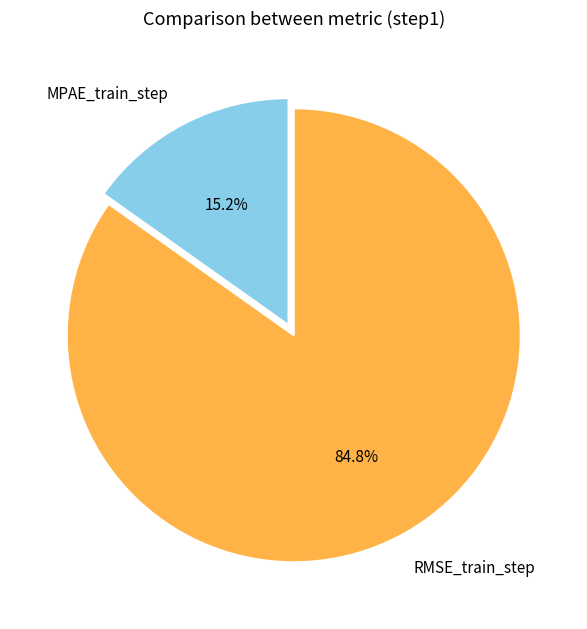

How many segments does this pie chart have?

2